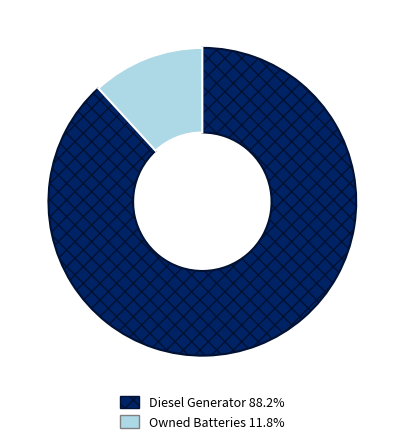

Is there any slice that represents more than half of the pie?

Yes